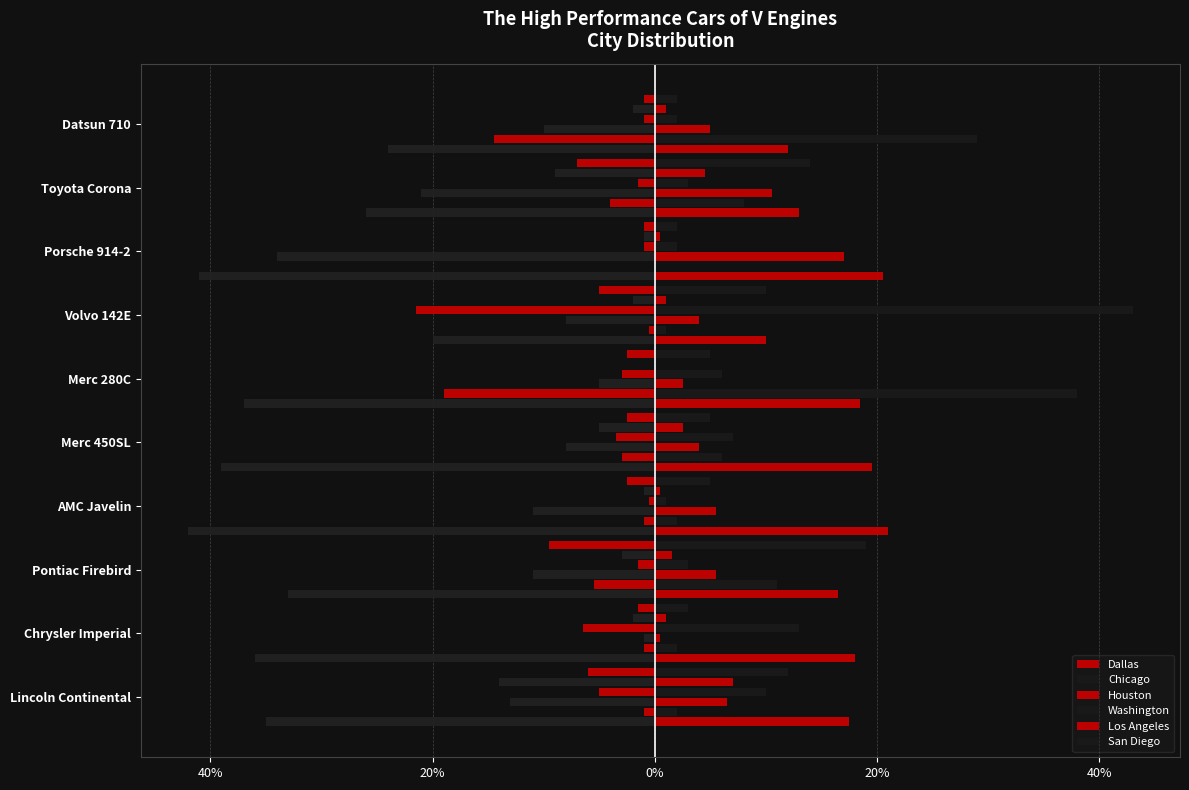

Does the chart contain stacked bars?

No